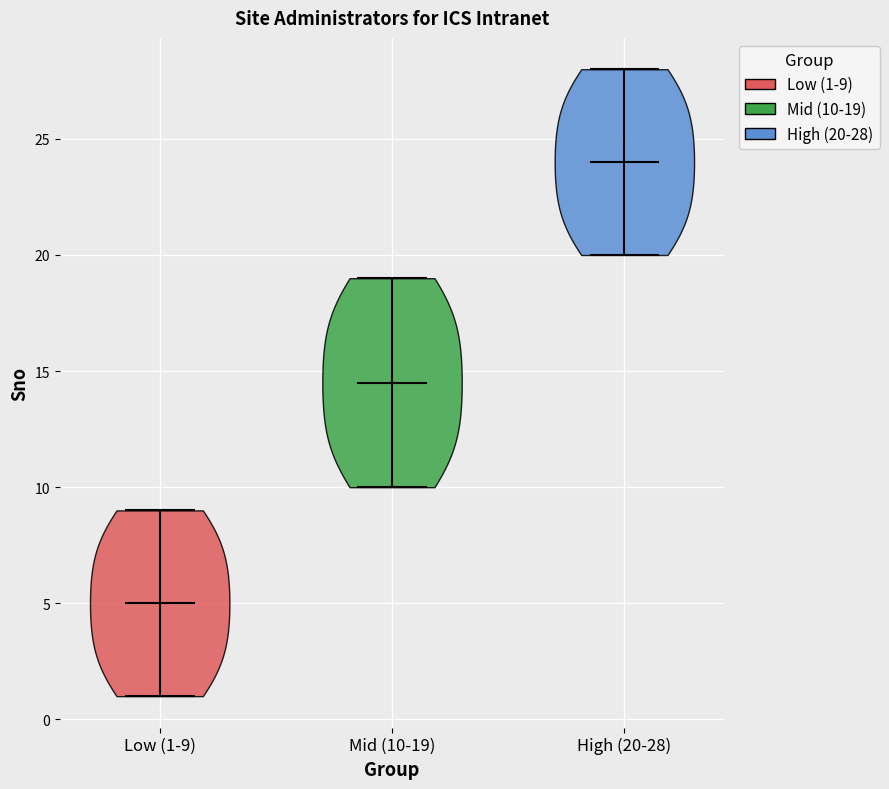

Which violin has the highest median line?

High (20-28)